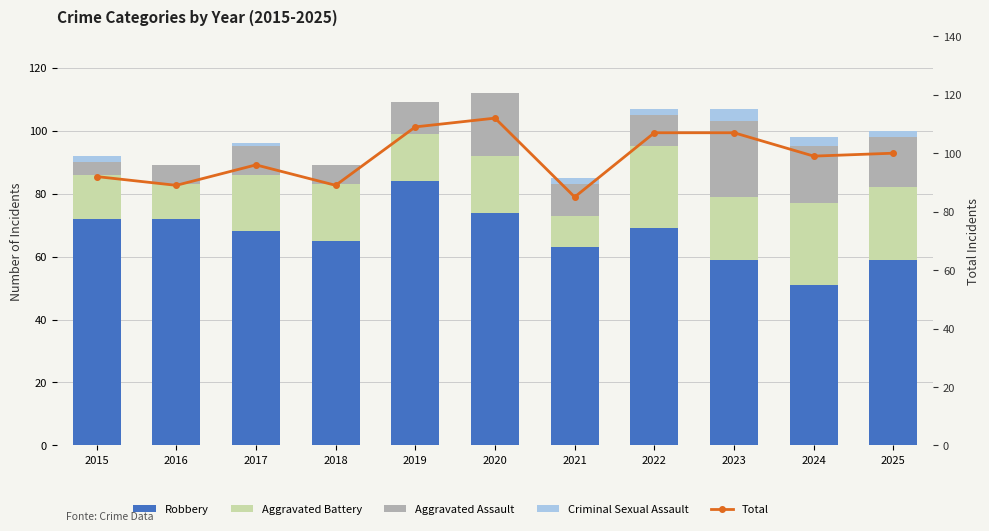

At which label does Aggravated Battery reach its minimum?

2021